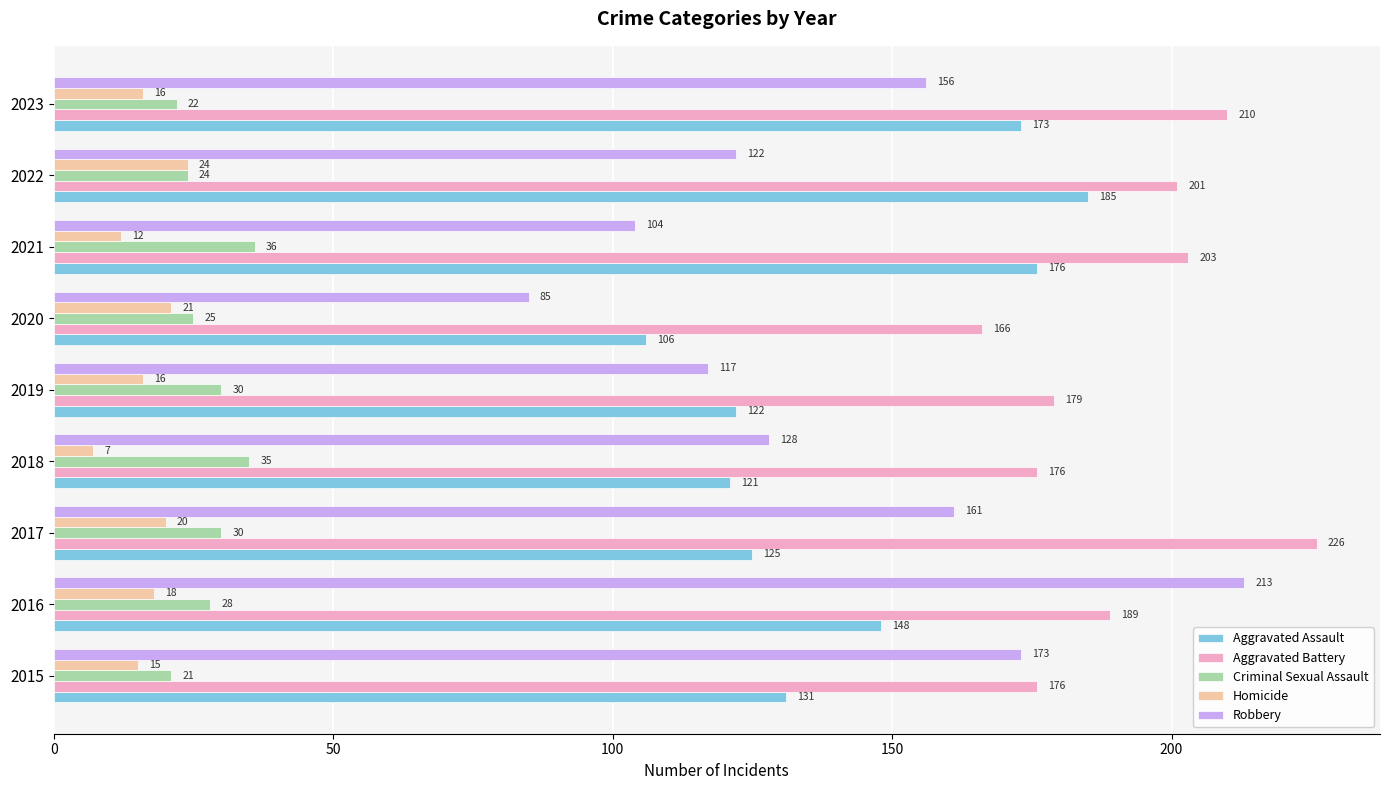

The value of Homicide at 2023 is 8. True or false?

False